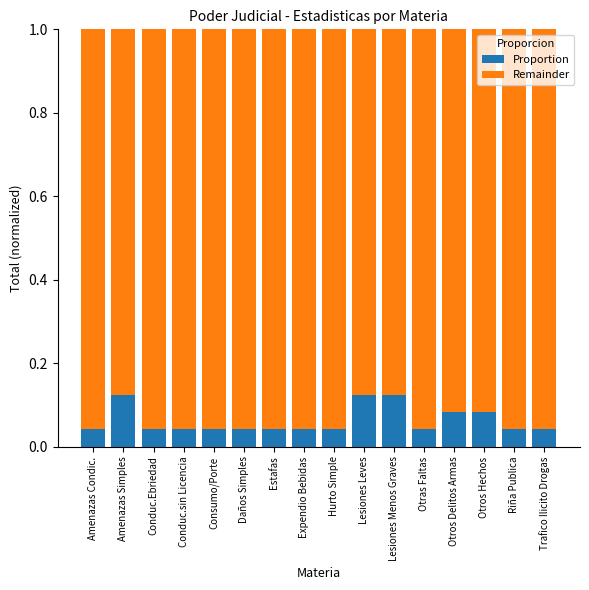

The Proportion series shows 0.1 at Conduc.sin Licencia. True or false?

False